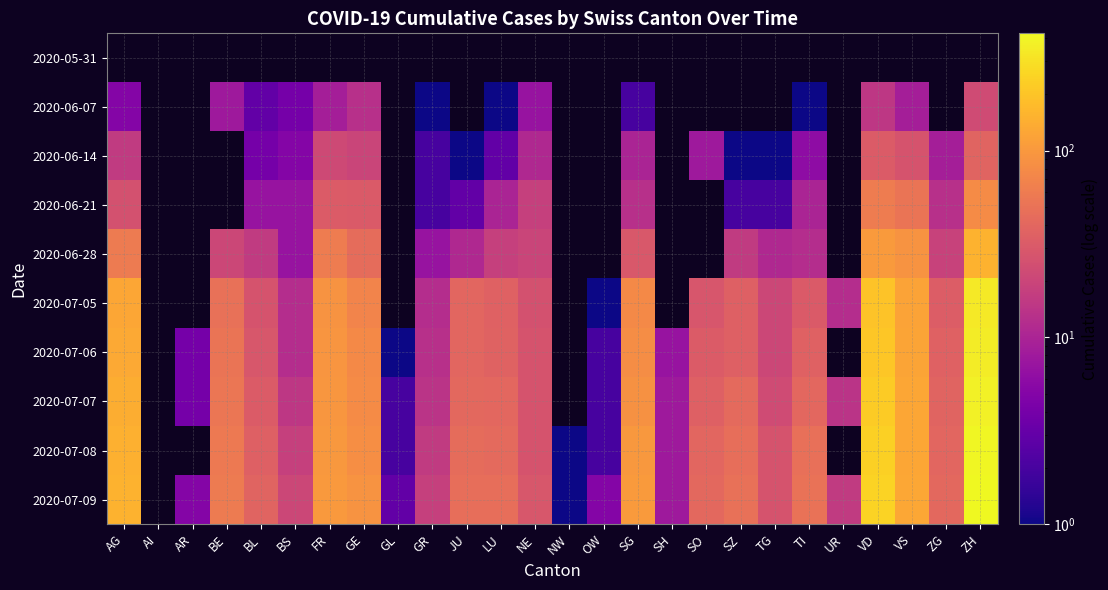

What is the difference between the second highest and minimum values in the 2020-06-14 series?

16.0